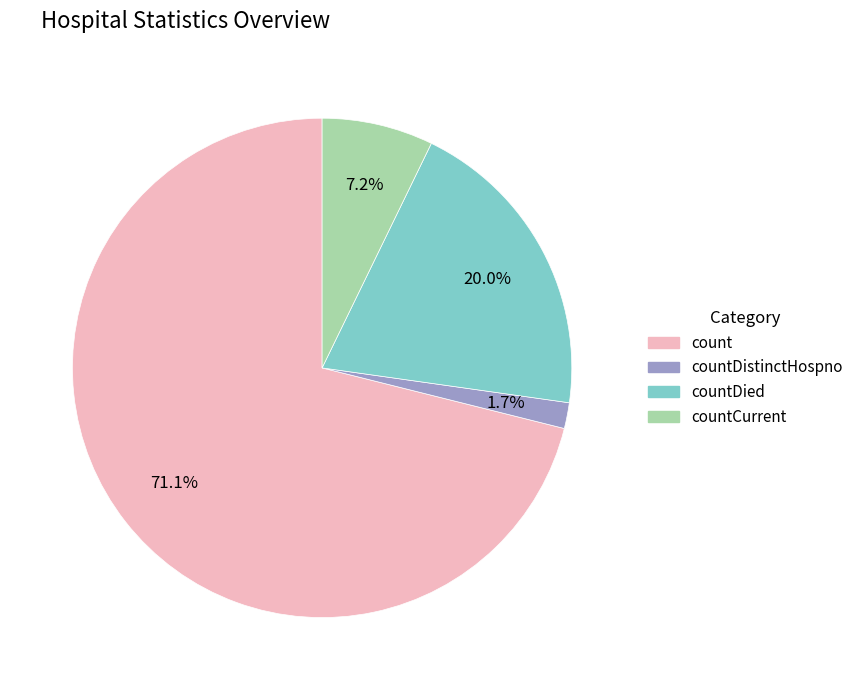

Is there a majority slice in this chart?

Yes